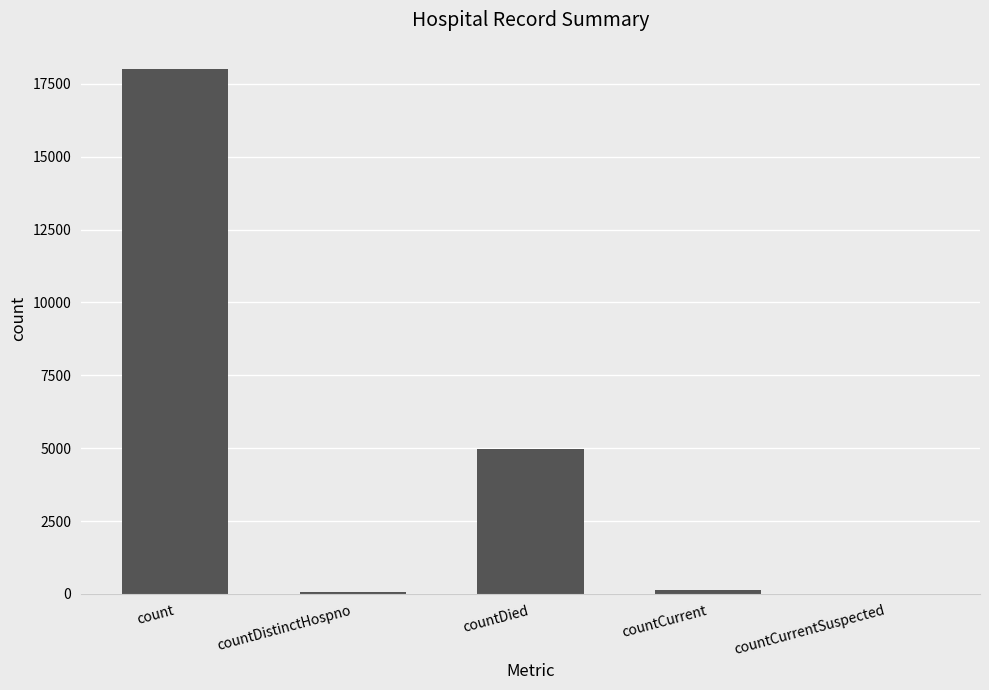

Which label corresponds to the largest value in the chart?

count